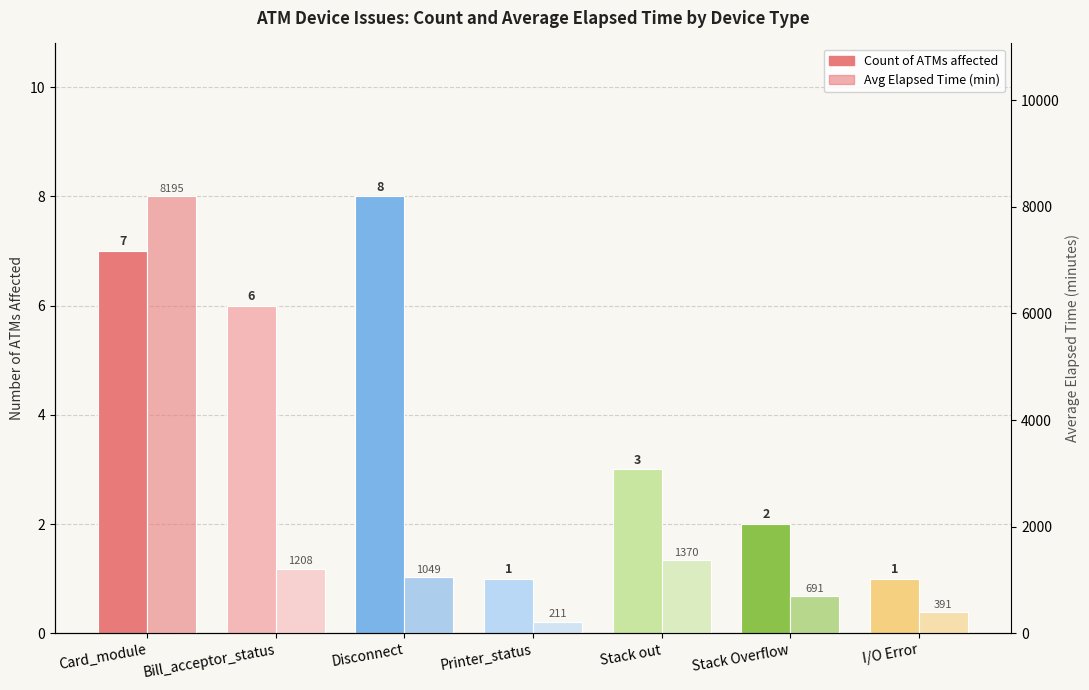

Which category has the highest value across all series?

Card_module